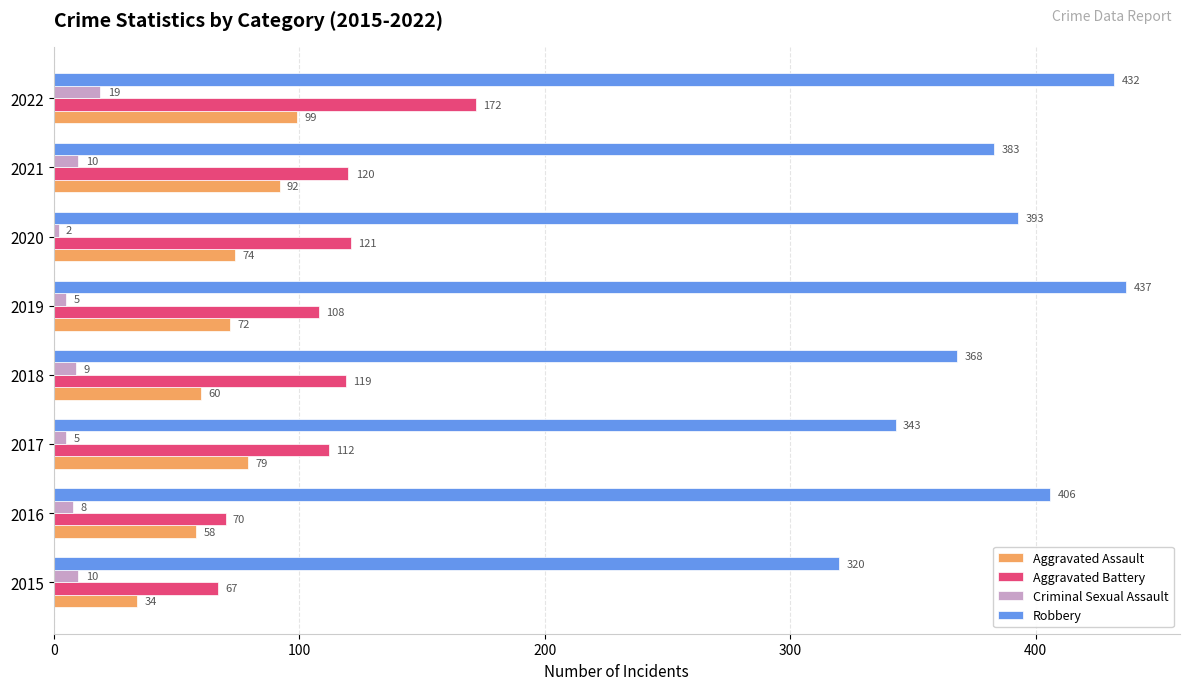

What is the total value across all series at 2021?

605